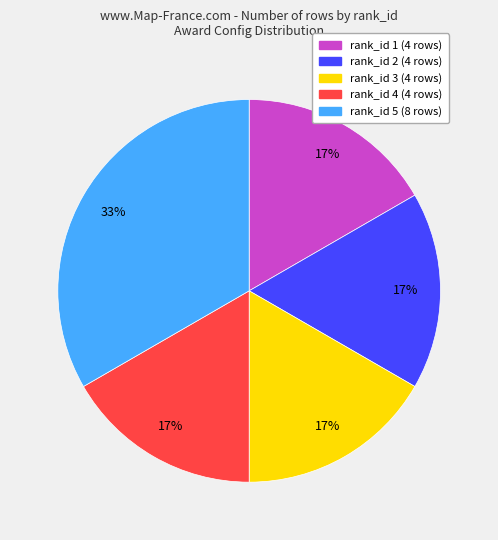

How many segments does this pie chart have?

5